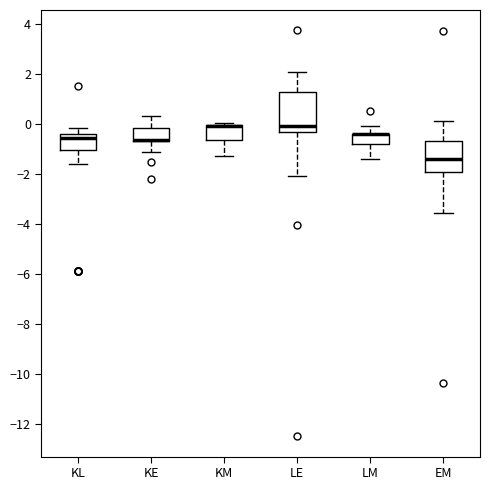

Where does the upper whisker of the box for KE end on the y-axis? The values are not printed on the chart, so give them approximately, as read against the axis.

0.4